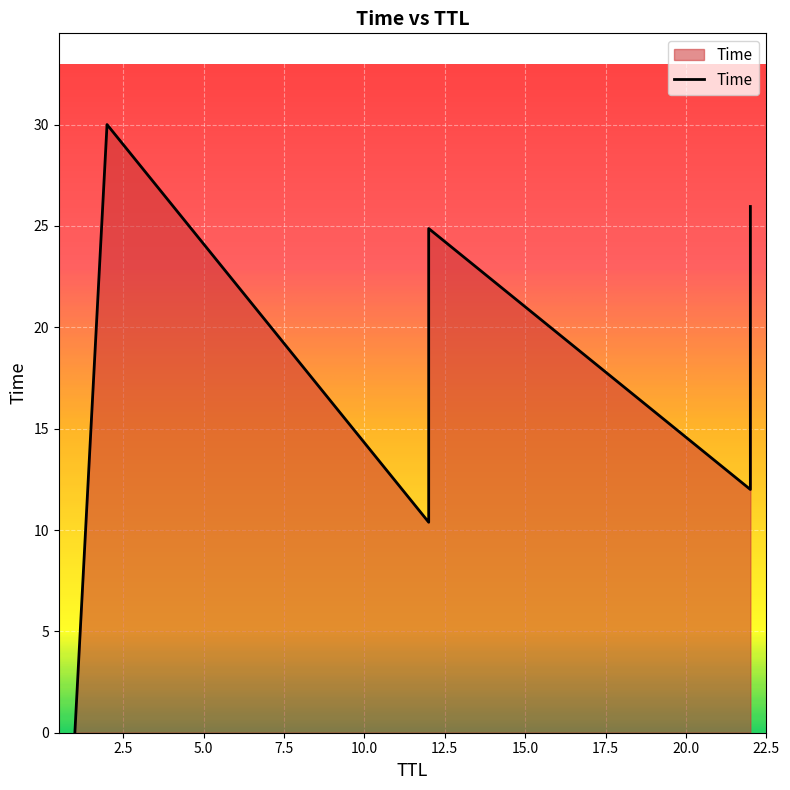

True or false: the data has more than 2 interior local peaks.

False